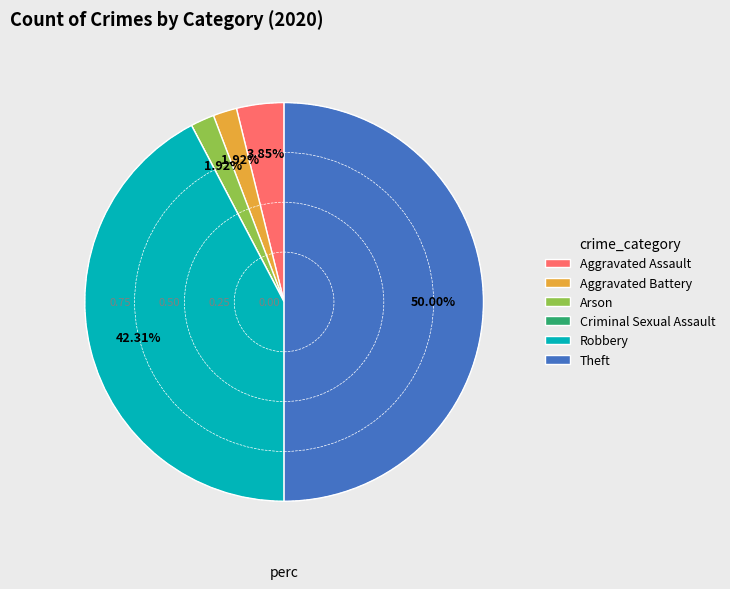

Which has a higher value, Robbery or Arson?

Robbery